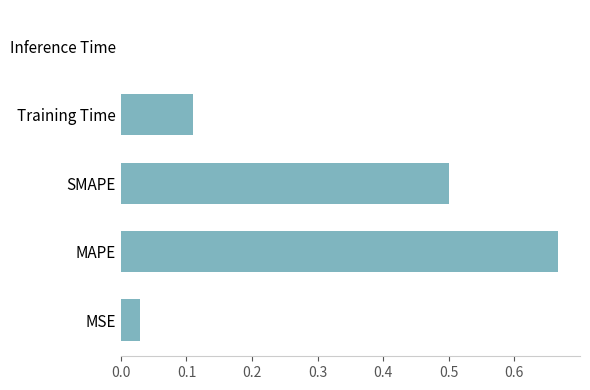

Which has a higher value, SMAPE or MSE?

SMAPE